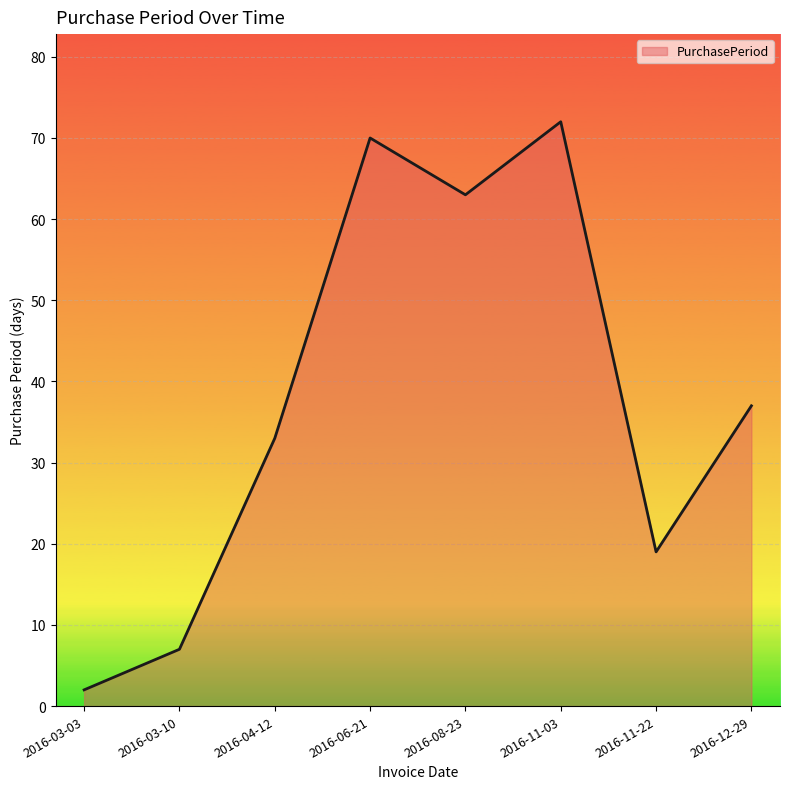

List the labels in order of value, smallest first.

2016-03-03, 2016-03-10, 2016-11-22, 2016-04-12, 2016-12-29, 2016-08-23, 2016-06-21, 2016-11-03